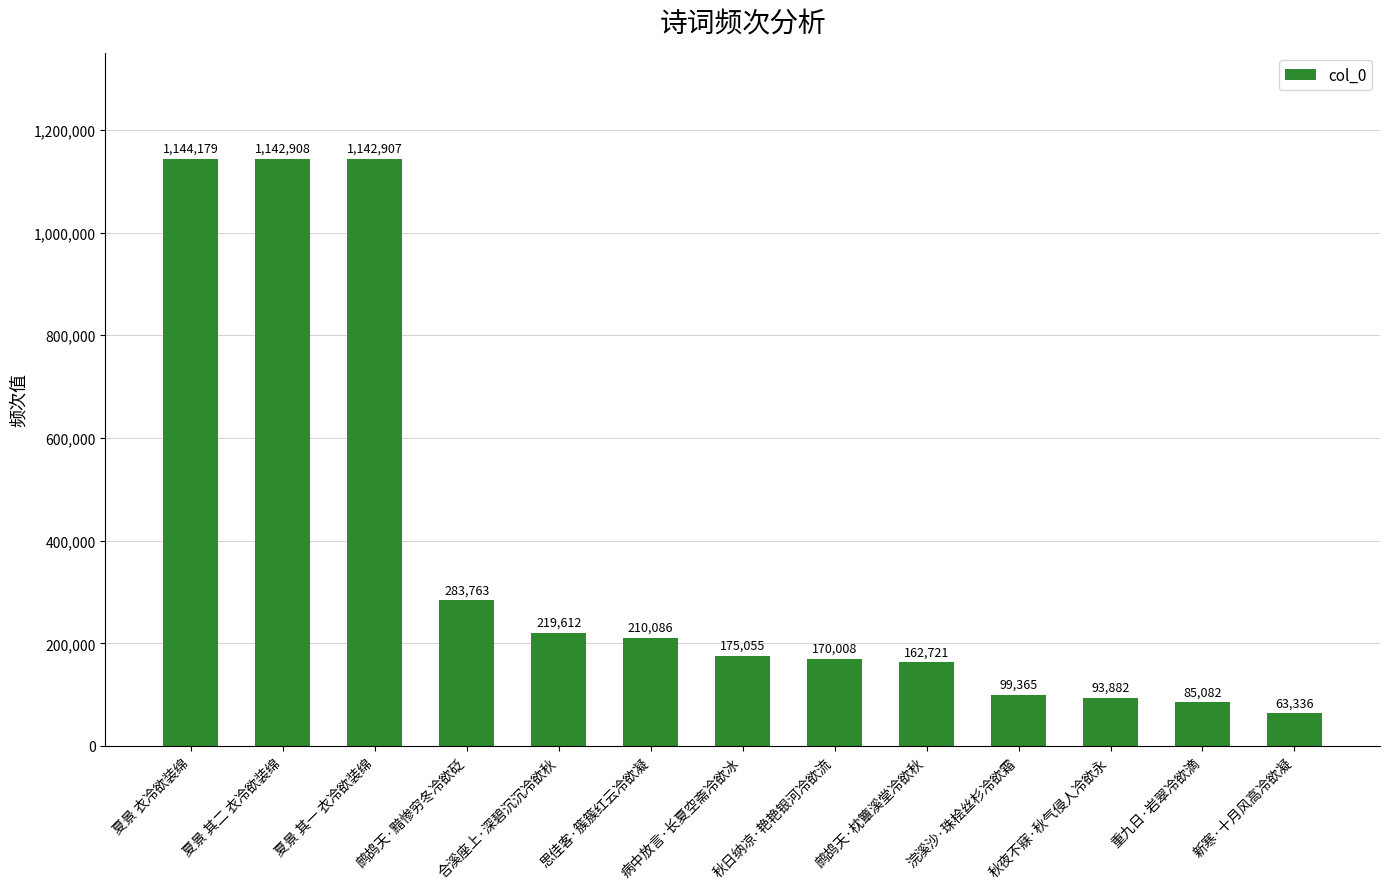

Are the bars horizontal?

No